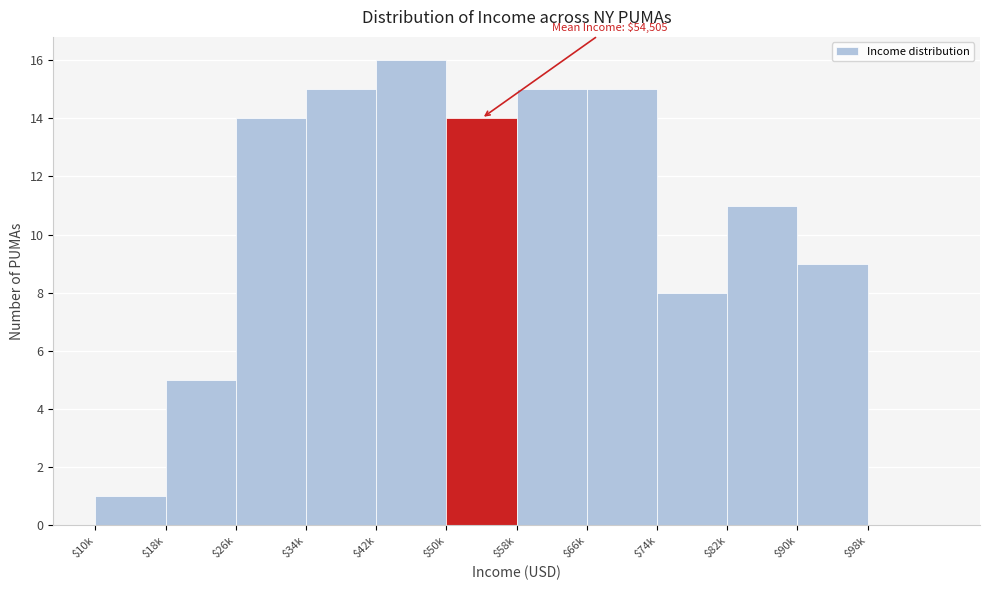

True or false: the data shows 14 at $26k.

True